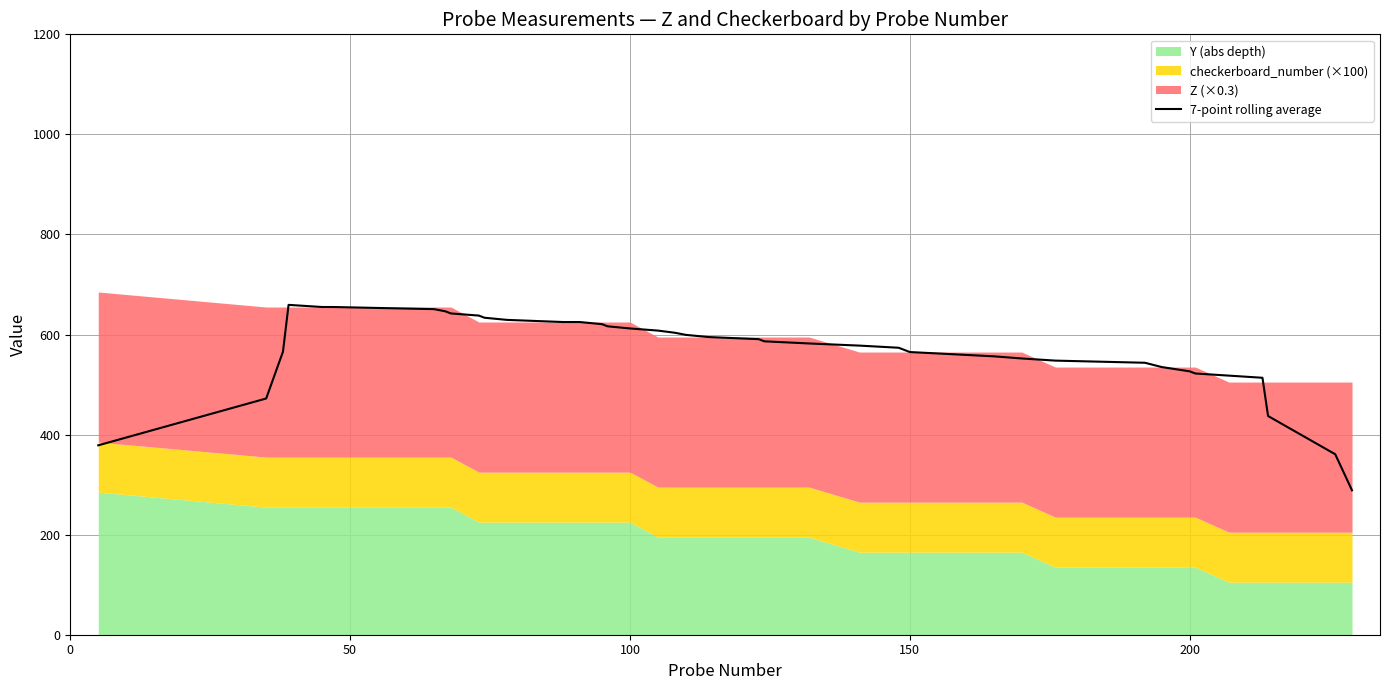

Is it true that 7-point rolling average equals 565.0 at 150?

True